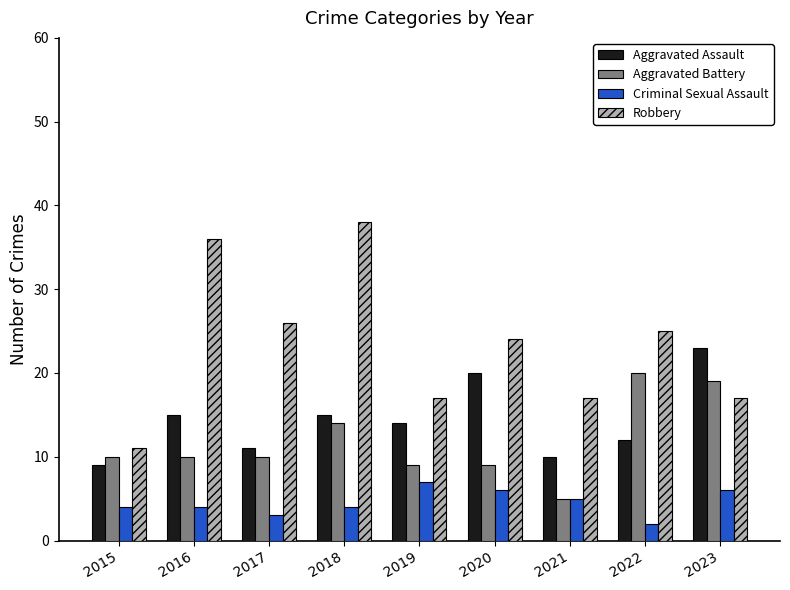

At which category is the sum across all series the highest?

2018